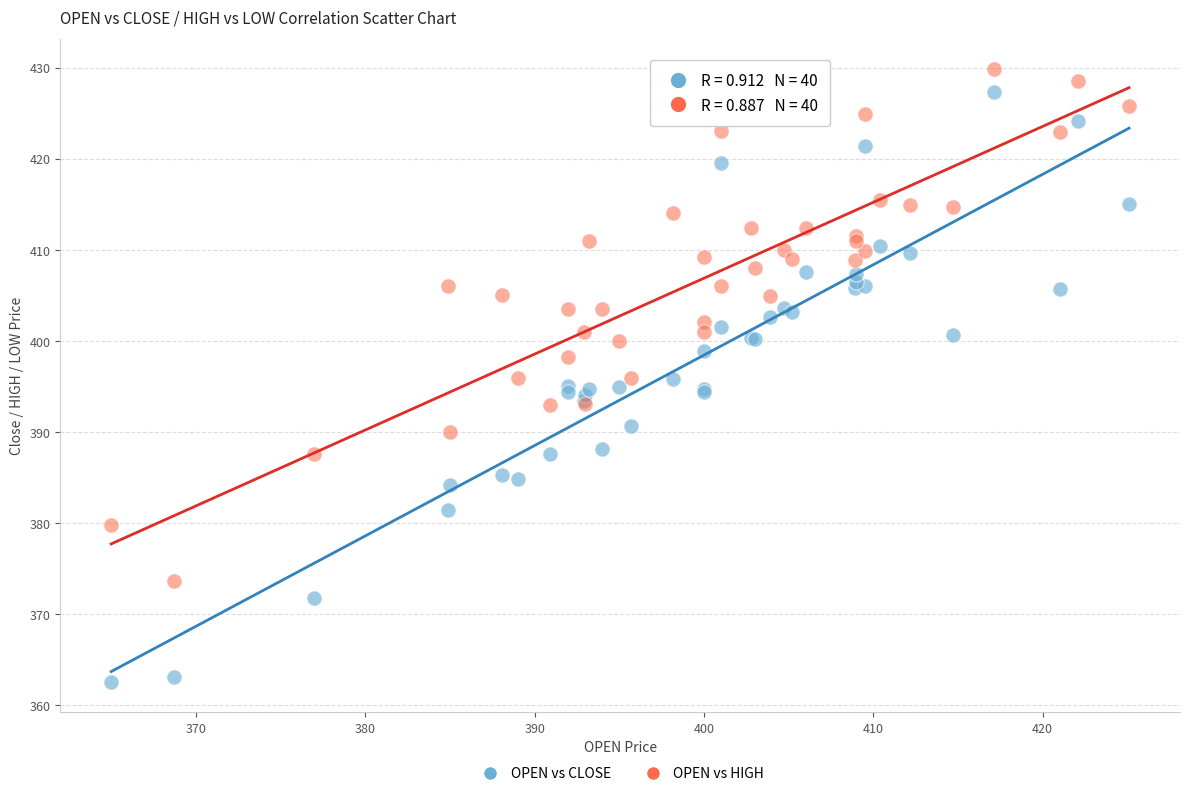

Which series reaches the minimum Y coordinate?

OPEN vs CLOSE